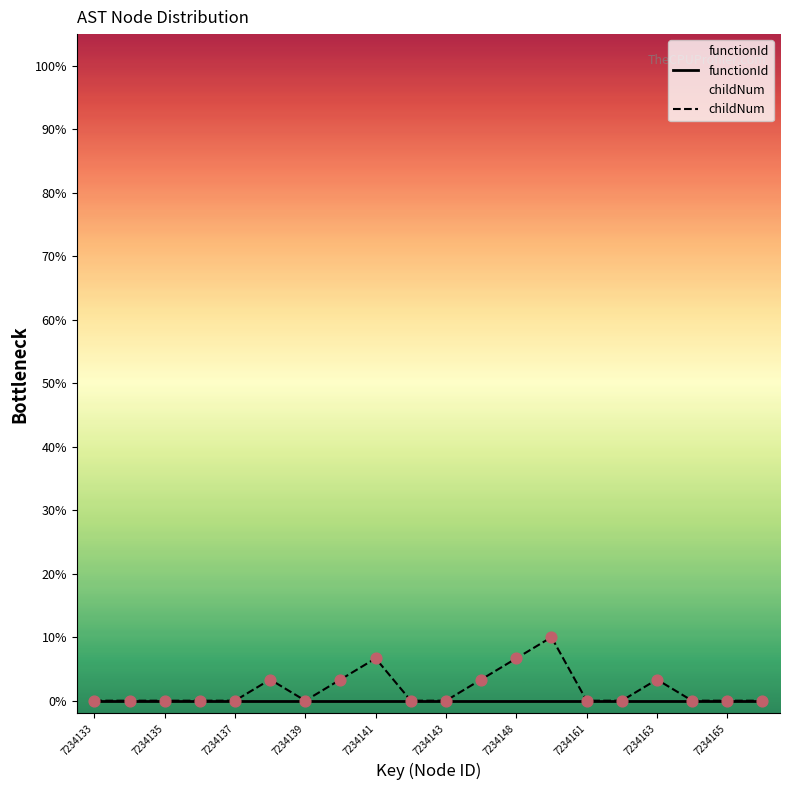

At how many categories does at least one series exceed 1?

7